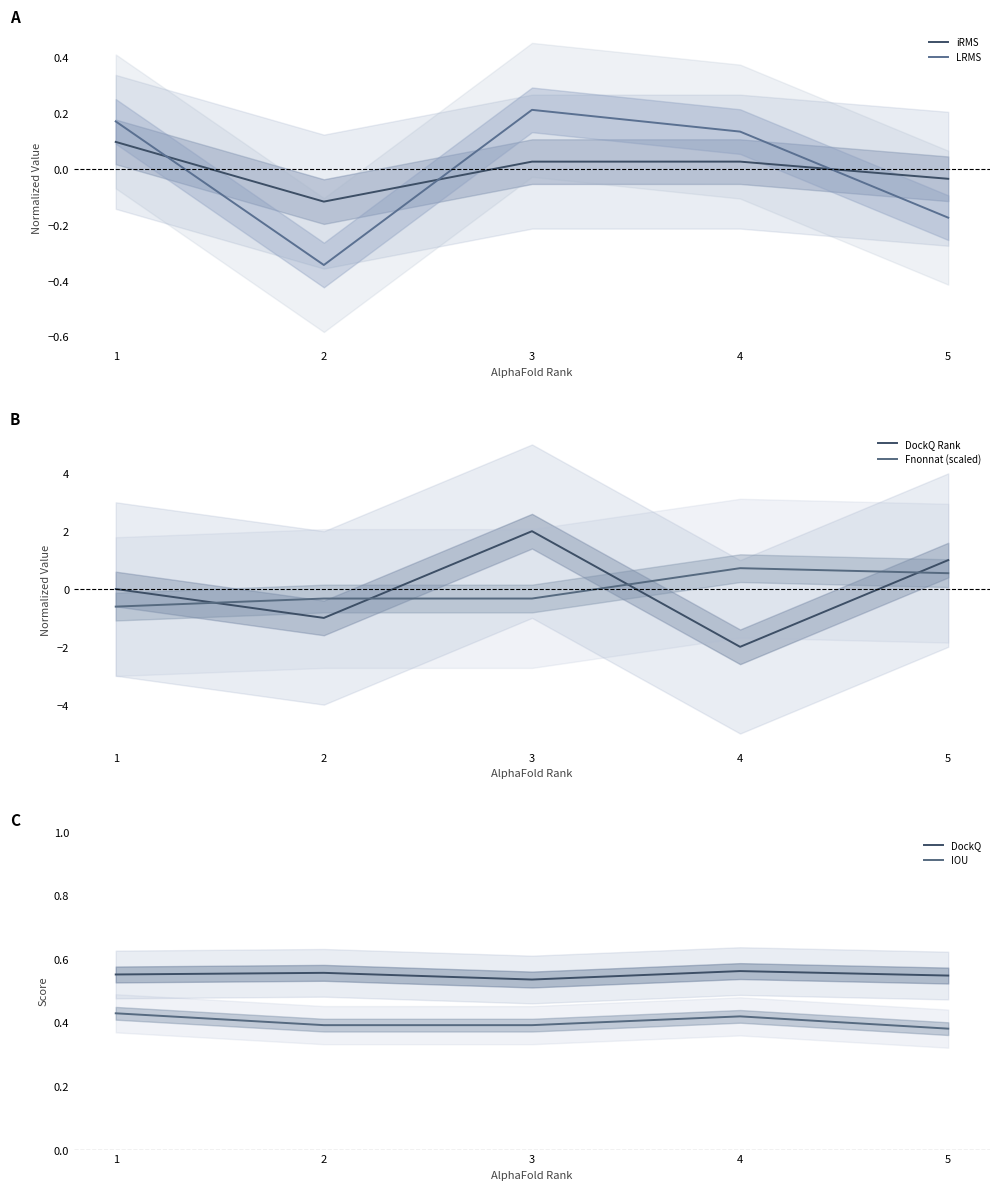

How many lines are shown in the chart?

6